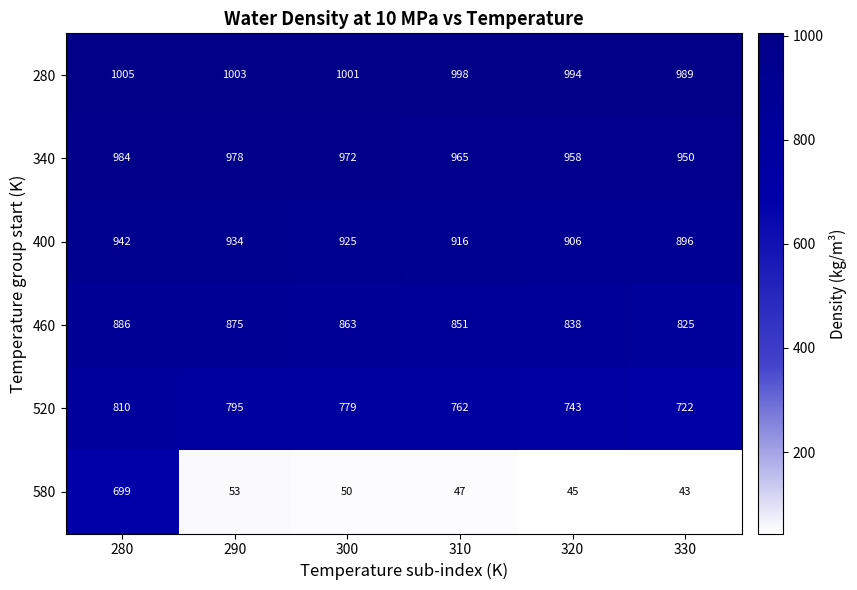

What is the spread (max minus min) of values at 310?

951